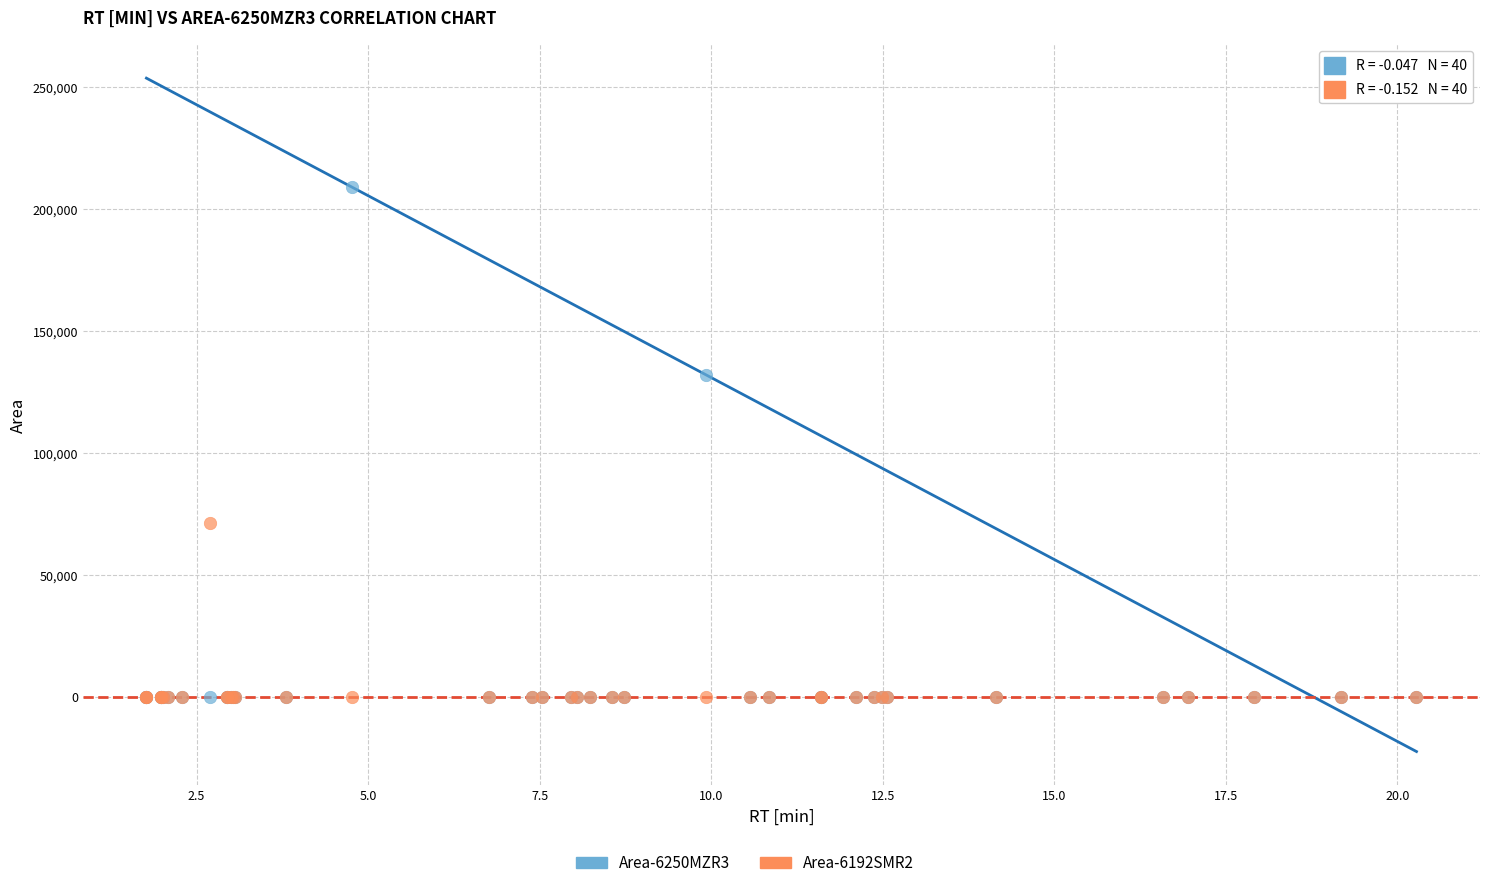

Across all series, what Y value is closest to 104444?

132058.6